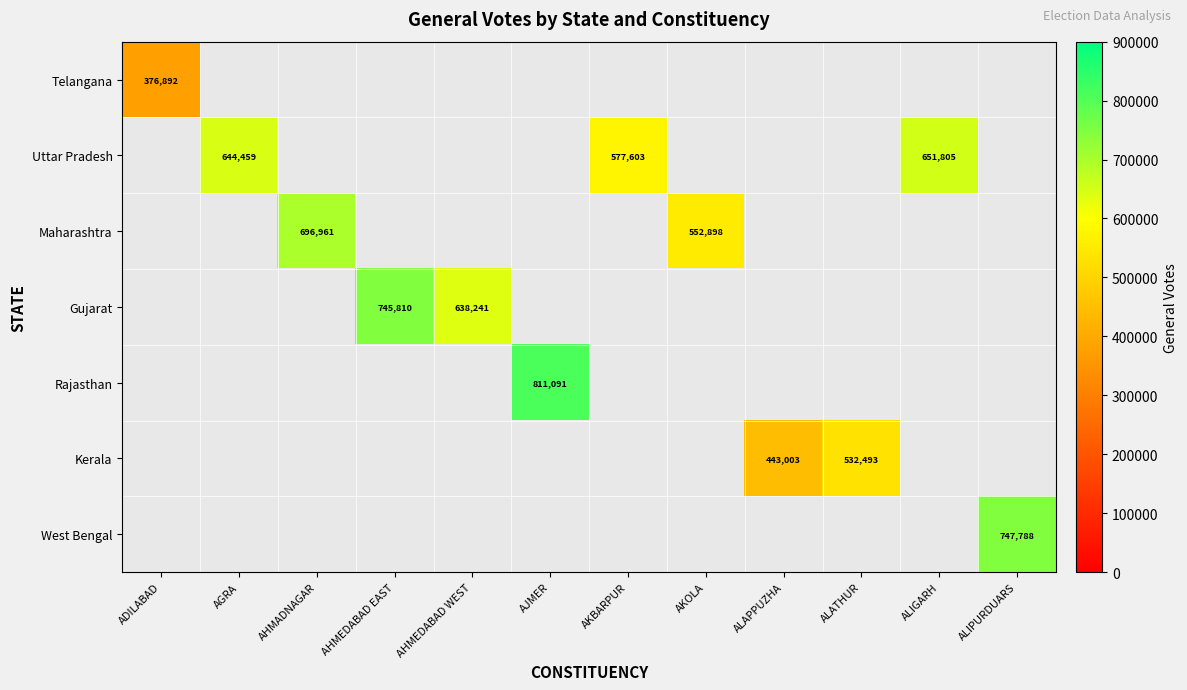

Is it true that Gujarat equals 260403.2 at AHMEDABAD EAST?

False